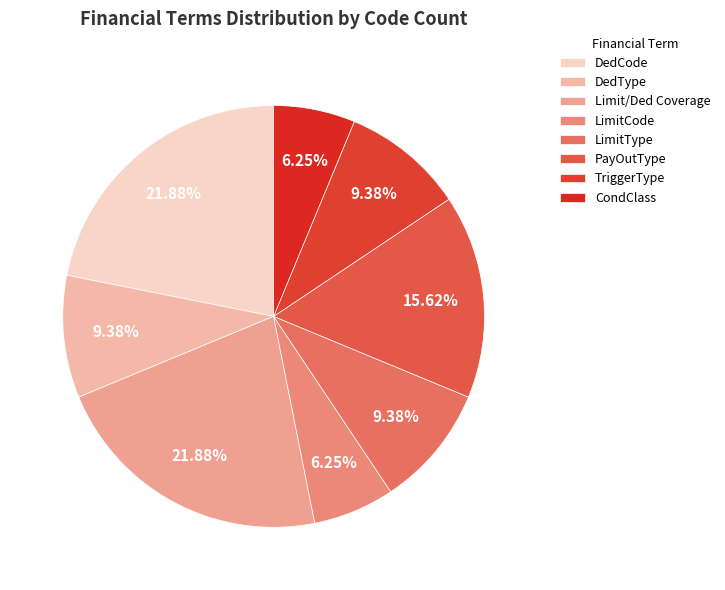

Is it true that DedCode is 22% of the pie?

True